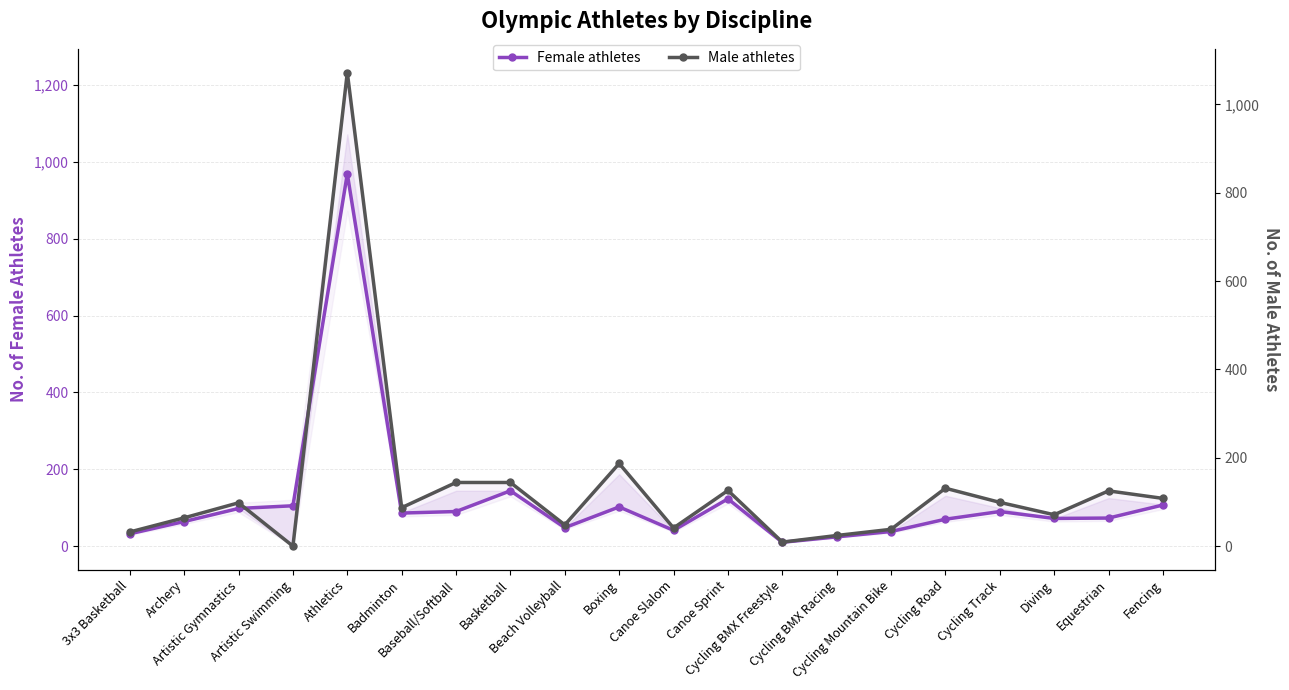

The value of Female athletes at Canoe Slalom is 41. True or false?

True